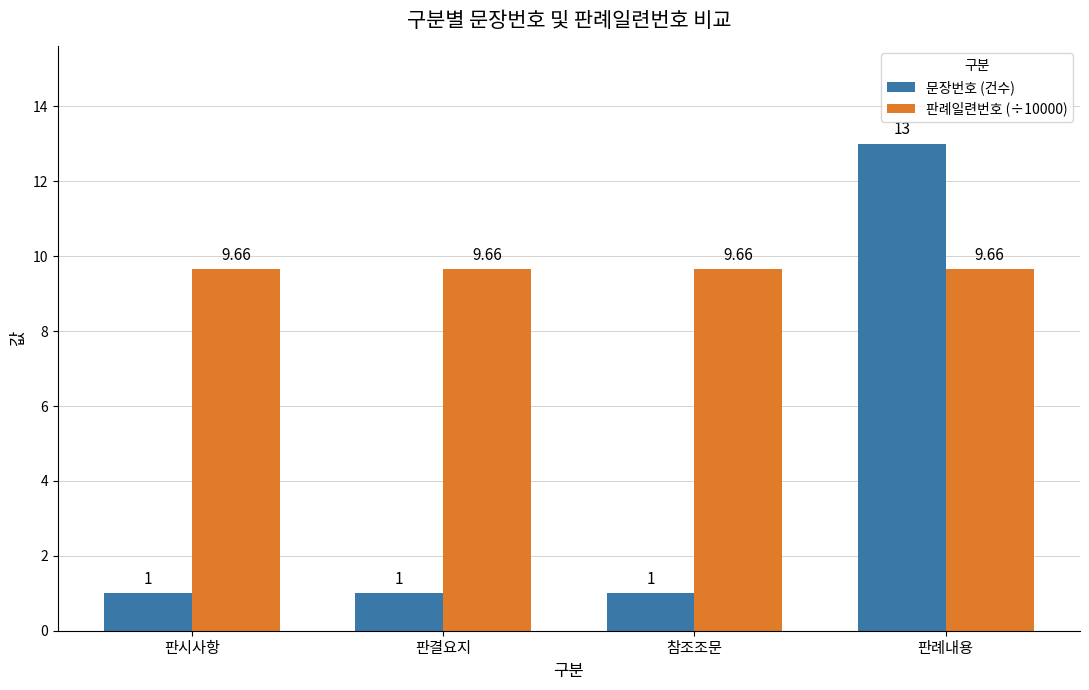

At how many categories does at least one series exceed 10?

1